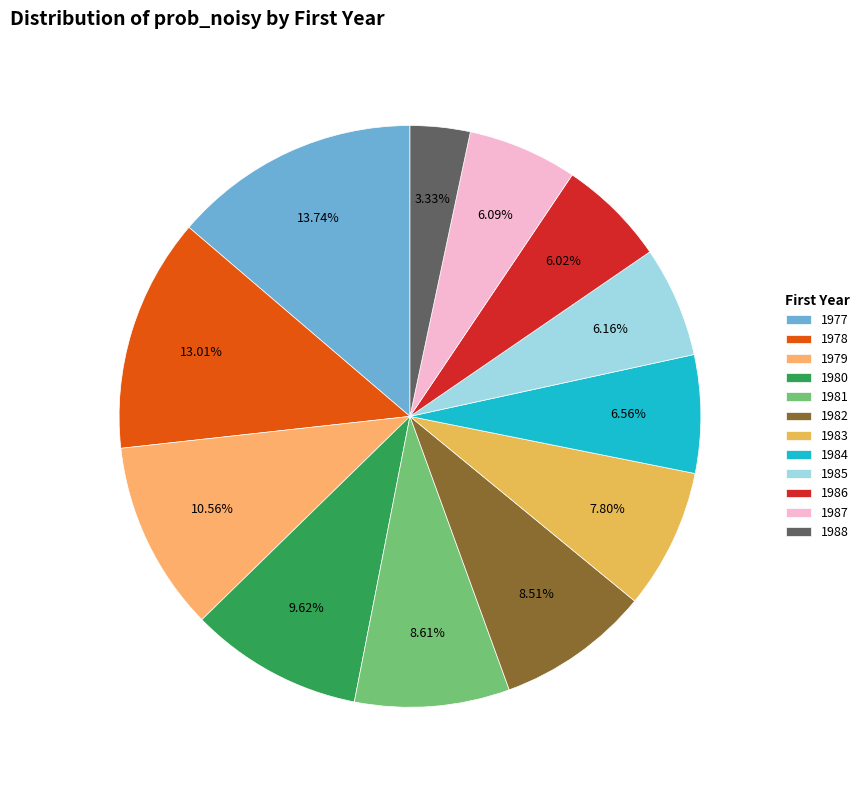

What is the total percentage of 1985 and 1978?

19.2%